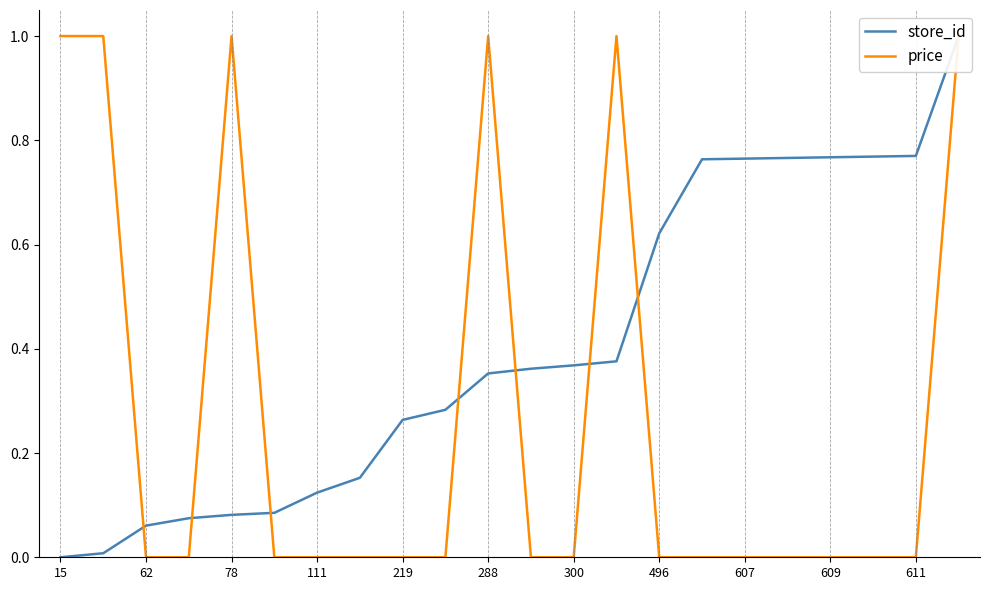

Which series has the largest range (max minus min)?

store_id